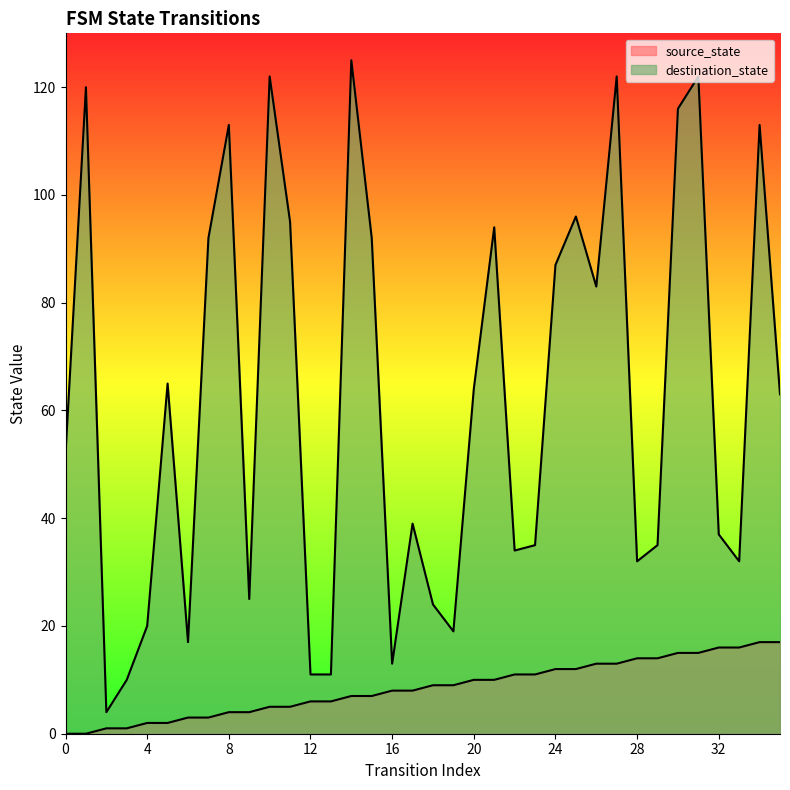

Does the chart have visible grid lines?

No